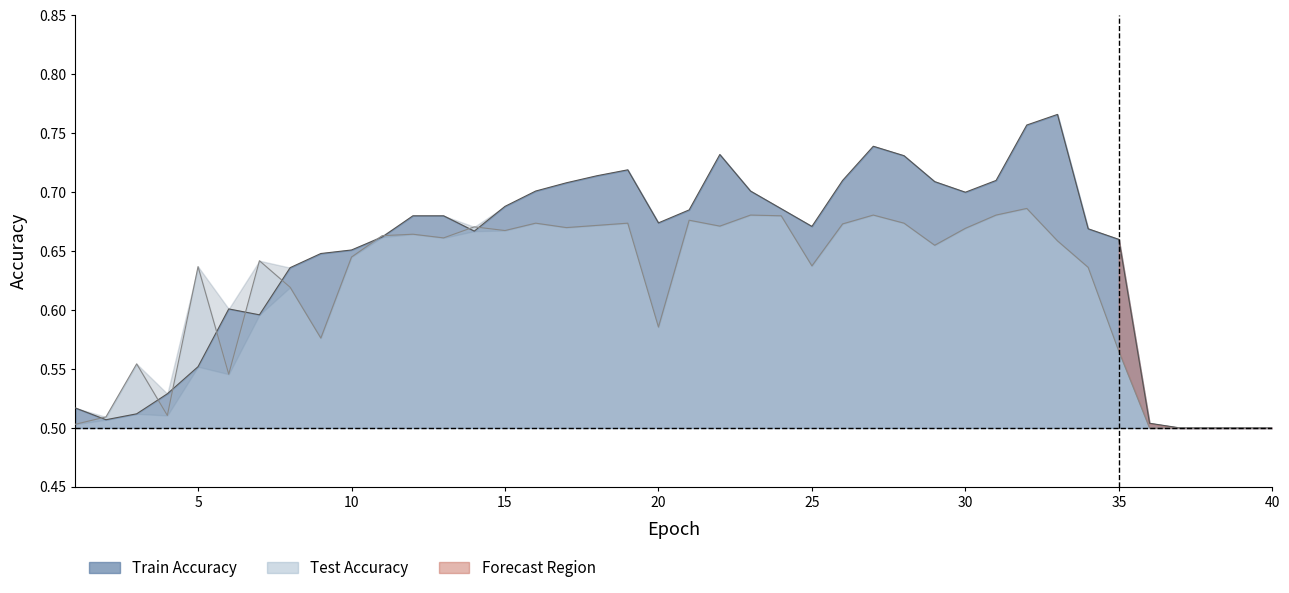

Which series has the largest total across all categories?

train_acc